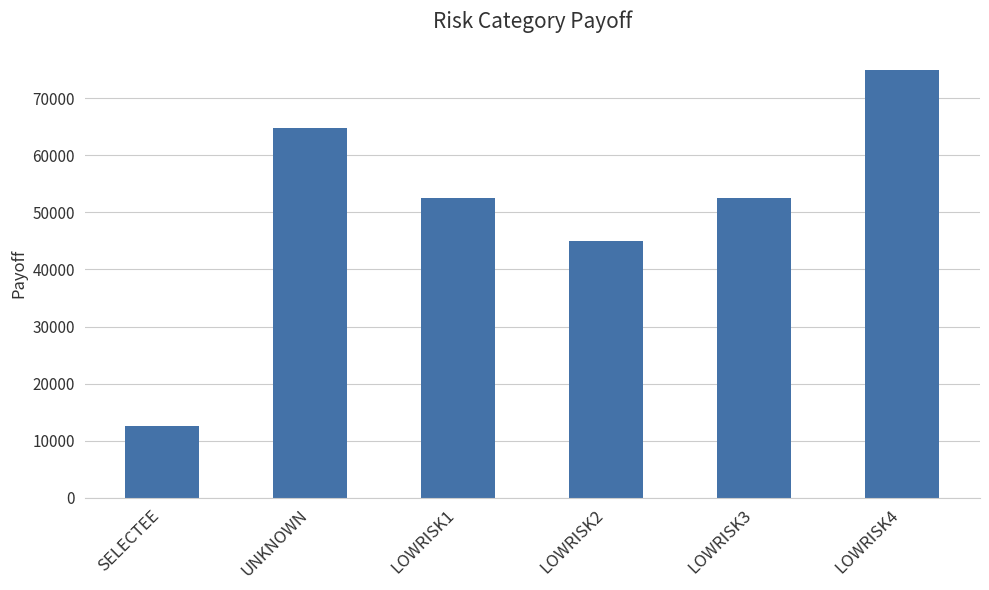

Reading right to left, transcribe all the data shown in this chart.

LOWRISK4=75000.0	LOWRISK3=52500.0	LOWRISK2=45000.0	LOWRISK1=52500.0	UNKNOWN=64799.5	SELECTEE=12500.0